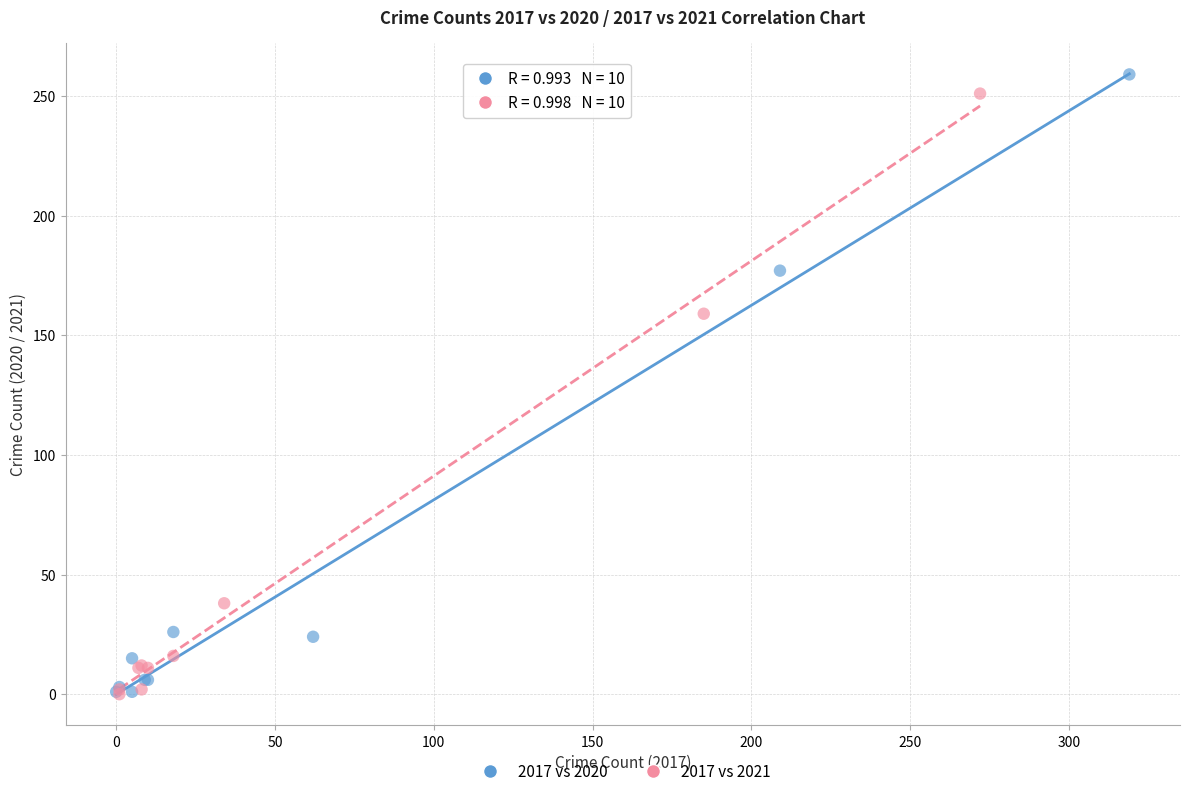

What are all the series names shown in the legend?

2017 vs 2020, 2017 vs 2021